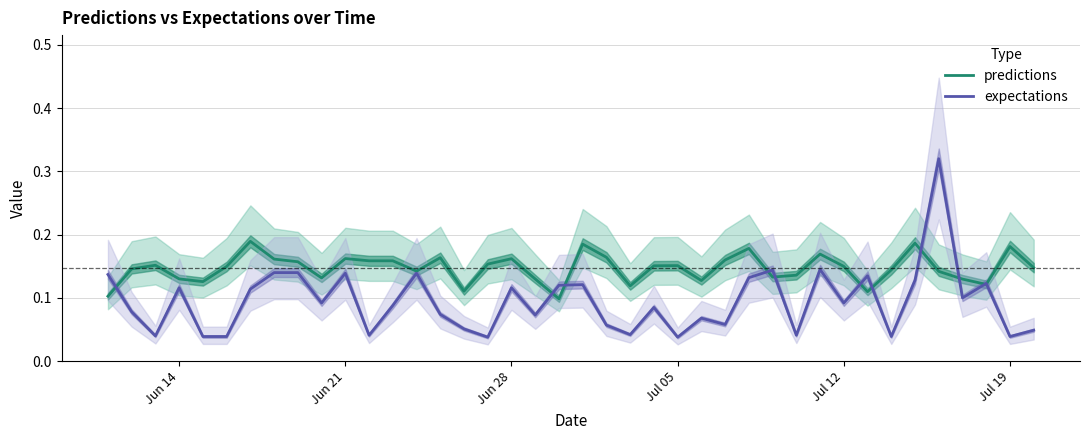

Count the number of data series in this chart.

2